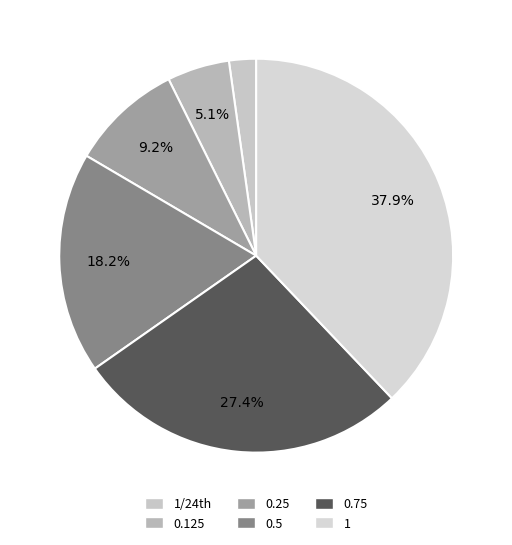

Is 0.5 the majority of the pie?

No